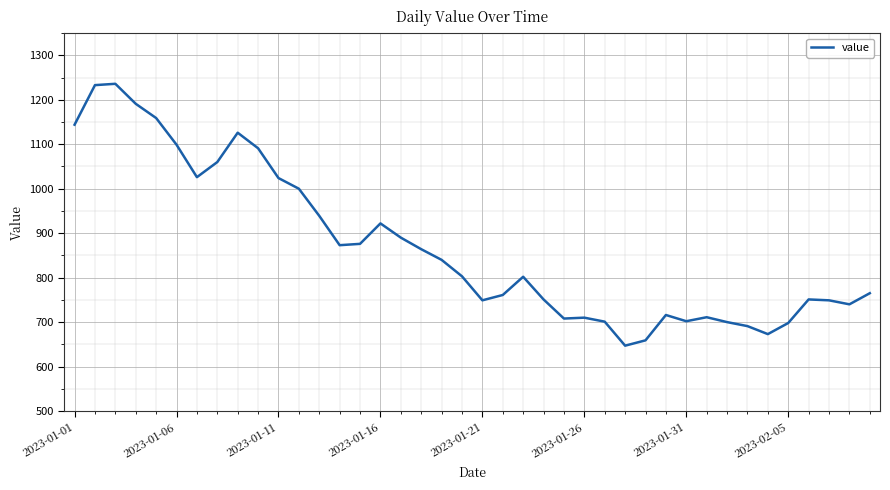

What is the difference between the maximum and minimum values?

589